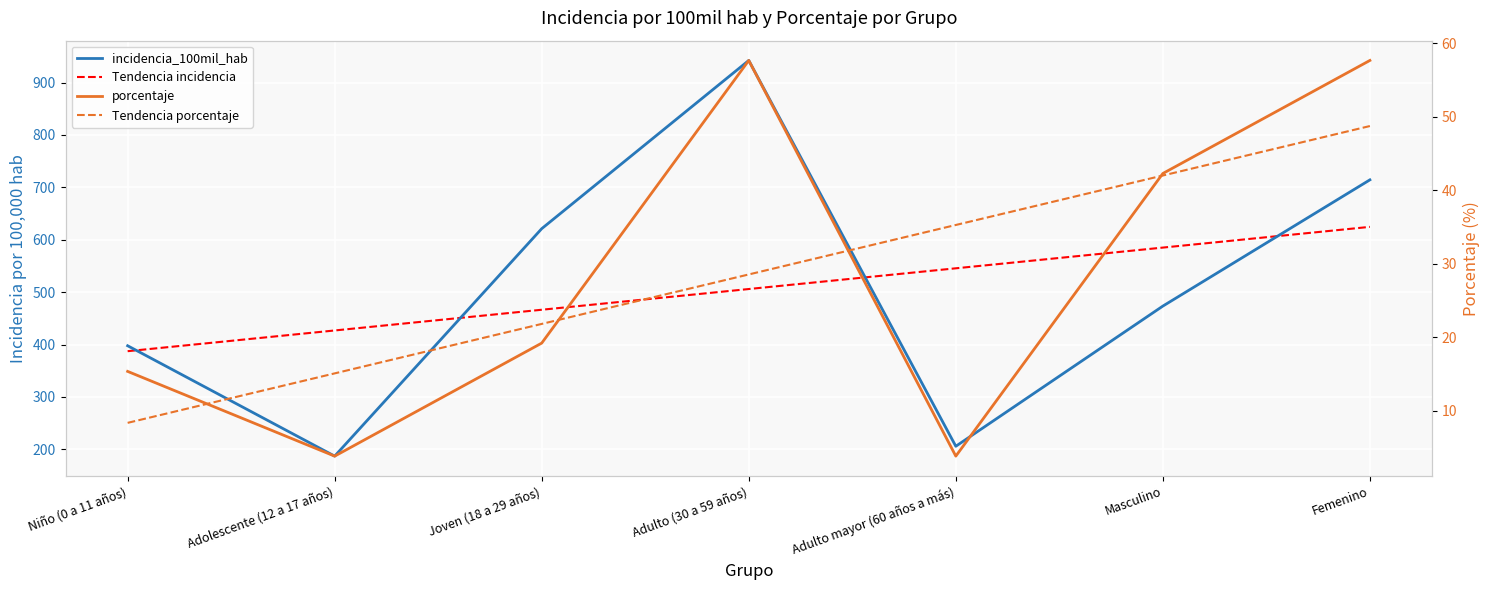

Reading left to right, transcribe all the data shown in this chart.

incidencia_100mil_hab: Niño (0 a 11 años)=397.6	Adolescente (12 a 17 años)=186.9	Joven (18 a 29 años)=621.1	Adulto (30 a 59 años)=942.2	Adulto mayor (60 años a más)=205.8	Masculino=473.3	Femenino=714.3
Tendencia incidencia: Niño (0 a 11 años)=387.2	Adolescente (12 a 17 años)=426.8	Joven (18 a 29 años)=466.3	Adulto (30 a 59 años)=505.9	Adulto mayor (60 años a más)=545.4	Masculino=585.0	Femenino=624.5
porcentaje: Niño (0 a 11 años)=15.4	Adolescente (12 a 17 años)=3.9	Joven (18 a 29 años)=19.2	Adulto (30 a 59 años)=57.7	Adulto mayor (60 años a más)=3.9	Masculino=42.3	Femenino=57.7
Tendencia porcentaje: Niño (0 a 11 años)=8.4	Adolescente (12 a 17 años)=15.1	Joven (18 a 29 años)=21.8	Adulto (30 a 59 años)=28.6	Adulto mayor (60 años a más)=35.3	Masculino=42.0	Femenino=48.8